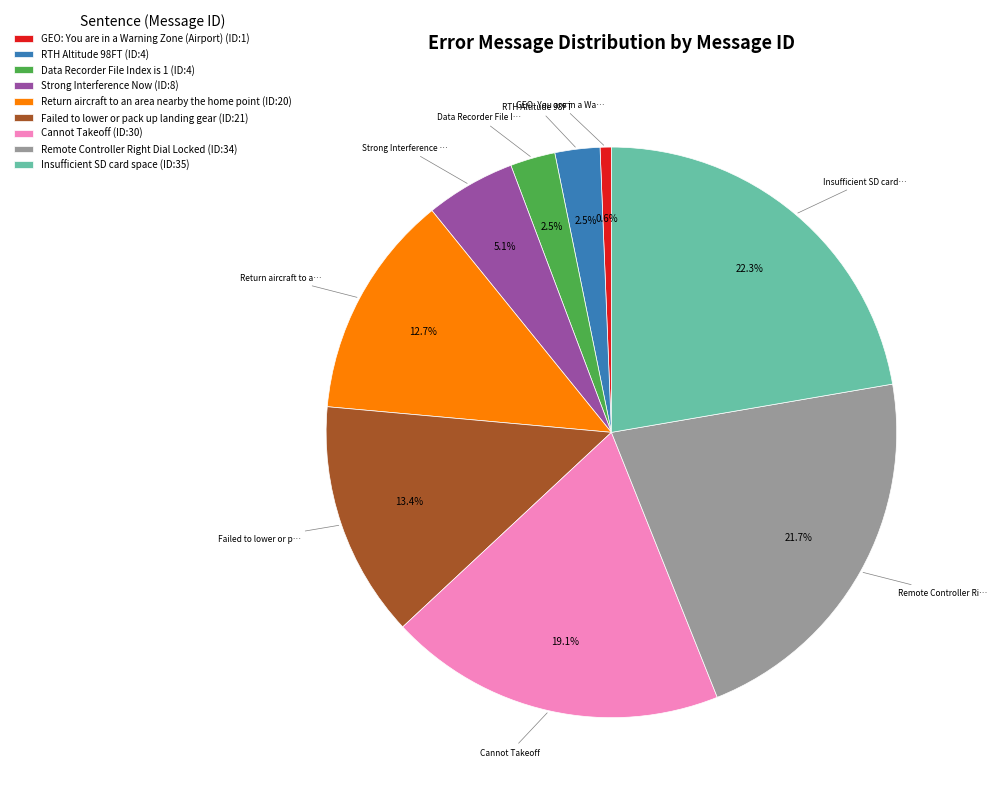

Is there a majority slice in this chart?

No